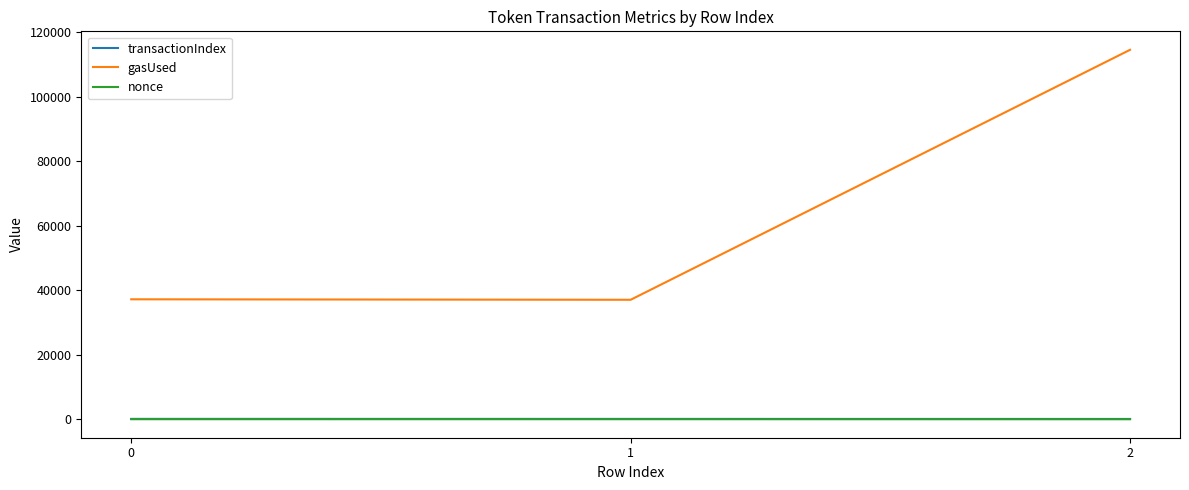

Which series has the largest range (max minus min)?

gasUsed